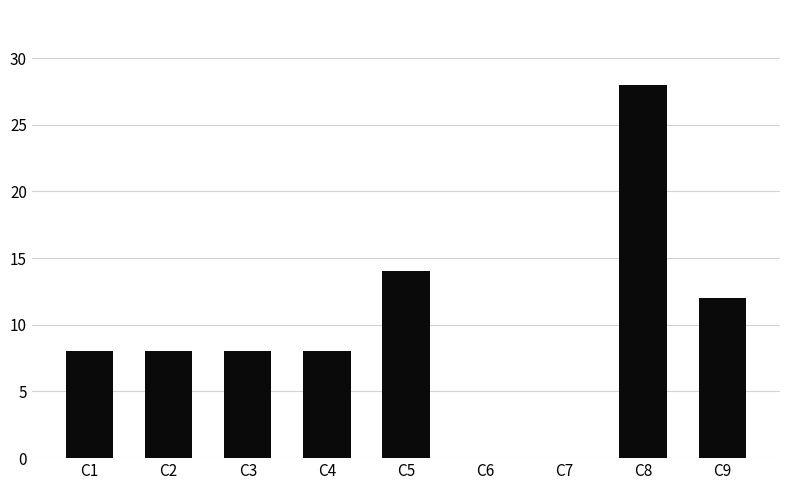

What is the sum of all values?

86